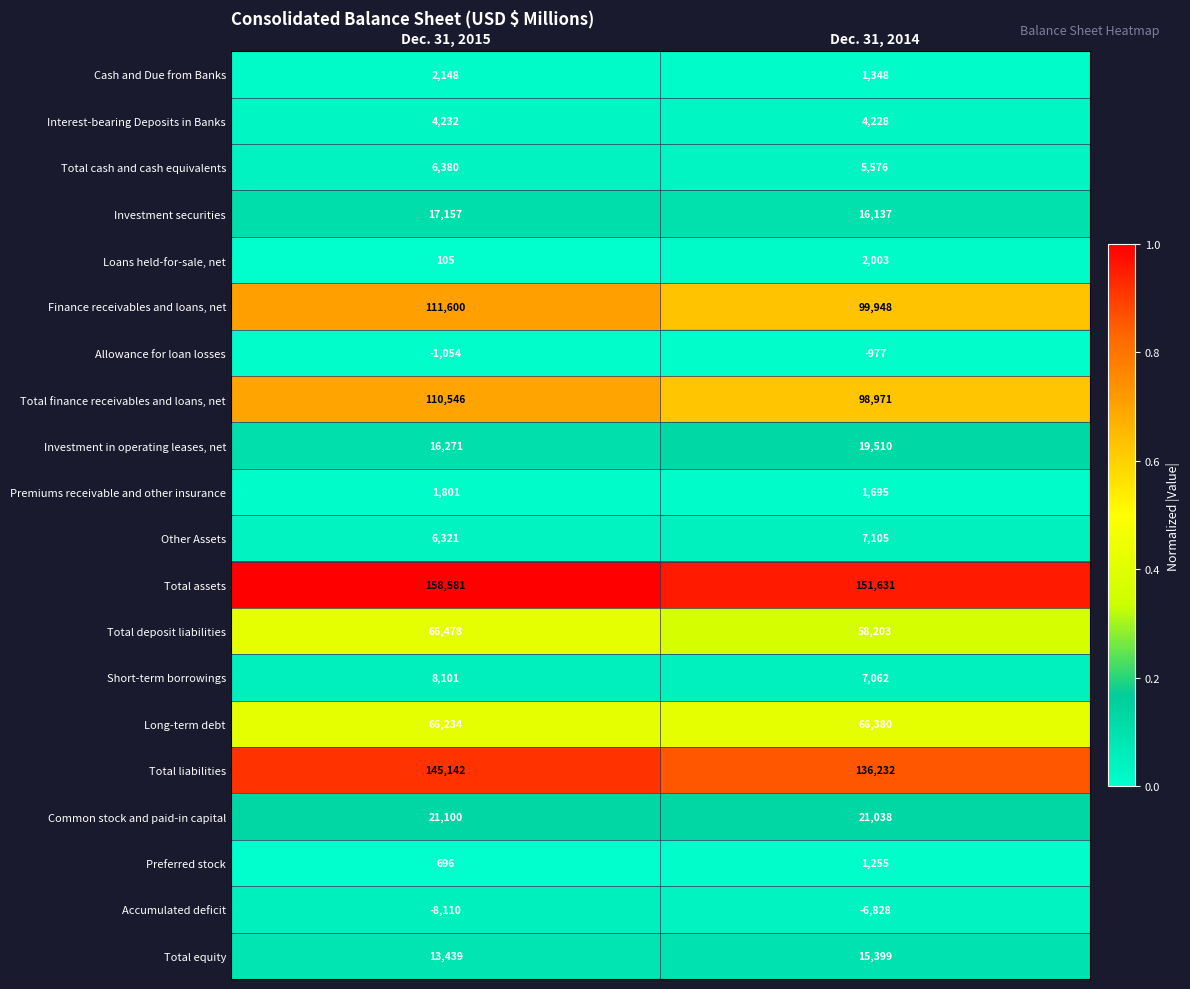

The value of Allowance for loan losses at Dec. 31, 2014 is -1587. True or false?

False